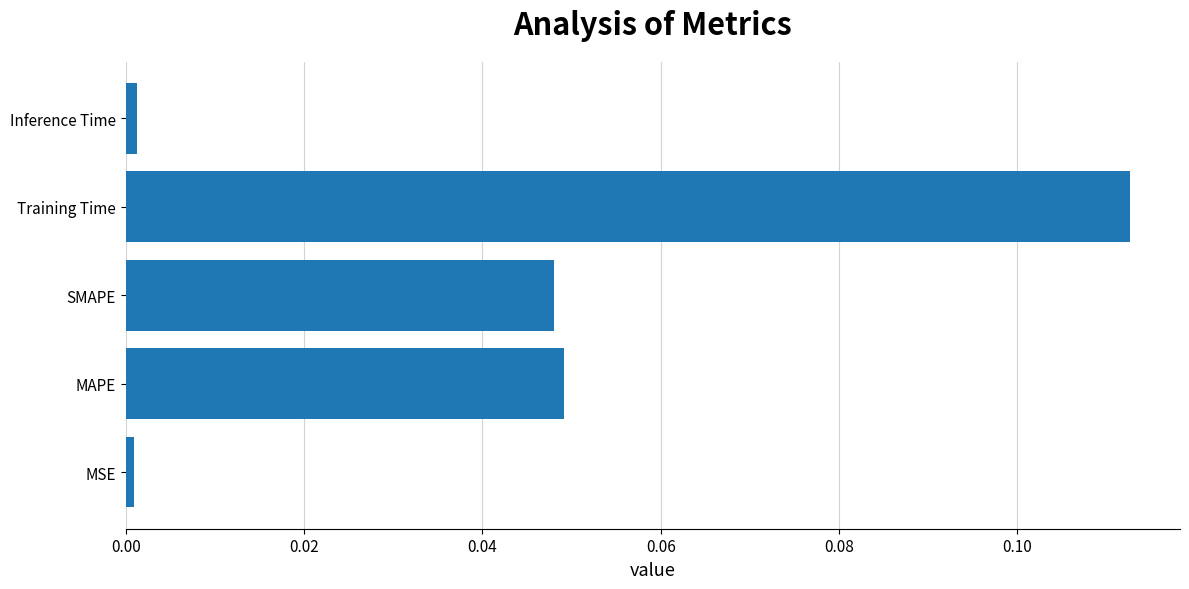

True or false: the data shows 0.0 at SMAPE.

True